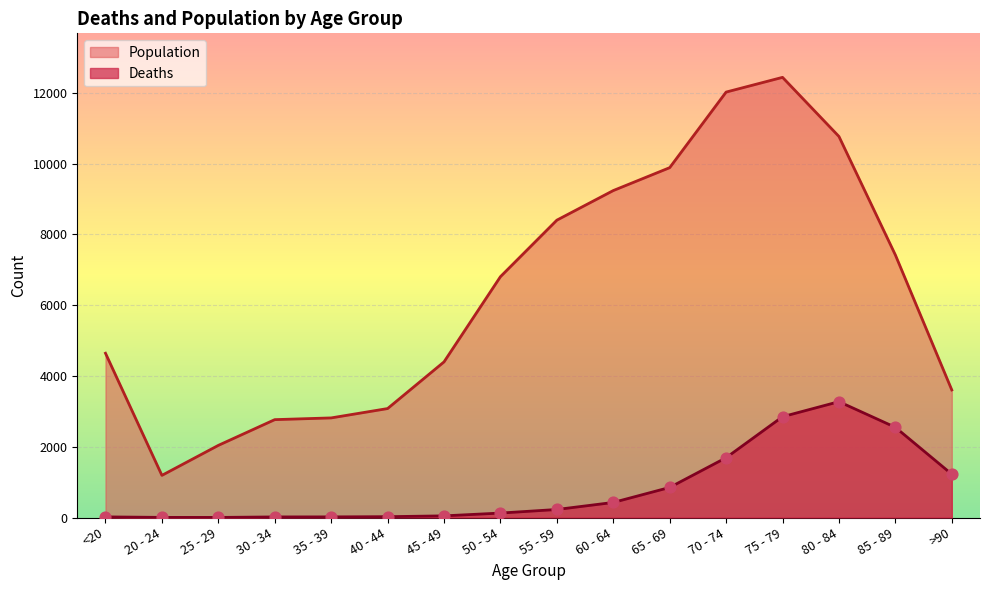

Is the value of Population at 50 - 54 greater than the value of Deaths at 65 - 69?

Yes